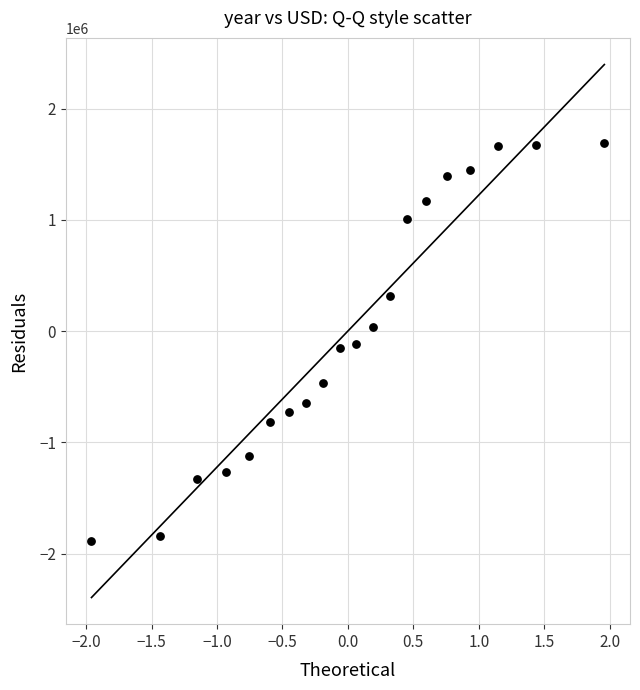

What is the range of Y values (max minus min)?

3575070.6